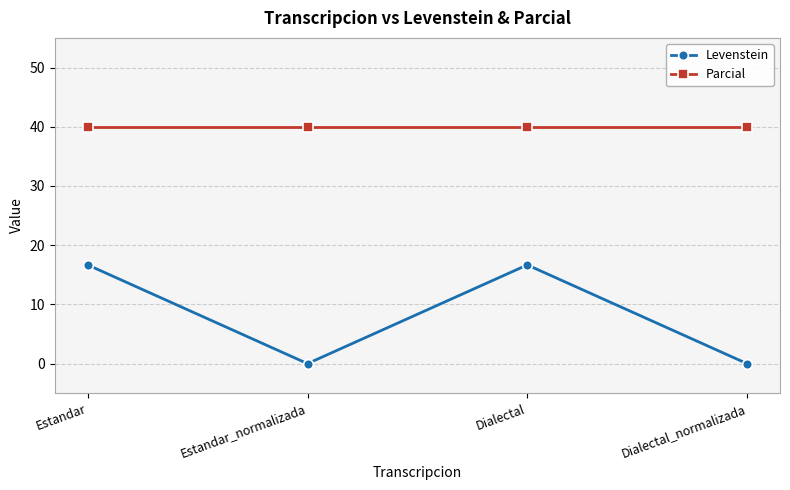

What is the difference between the maximum and minimum values in the Levenstein series?

16.7